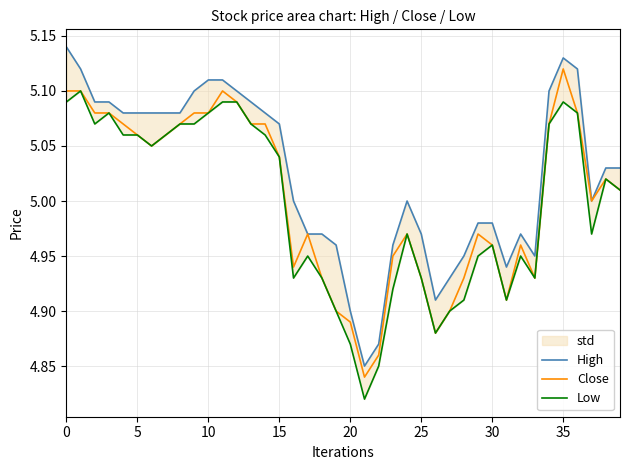

Rank the series by their average value, from highest to lowest.

High, Close, Low